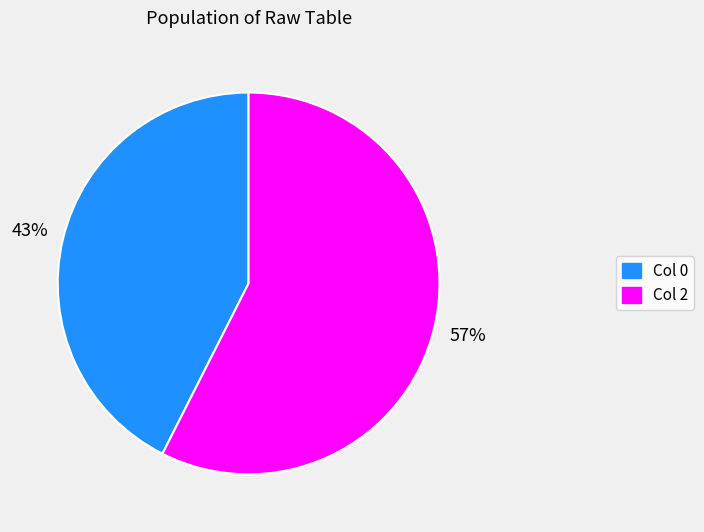

Does any single category account for the majority?

Yes